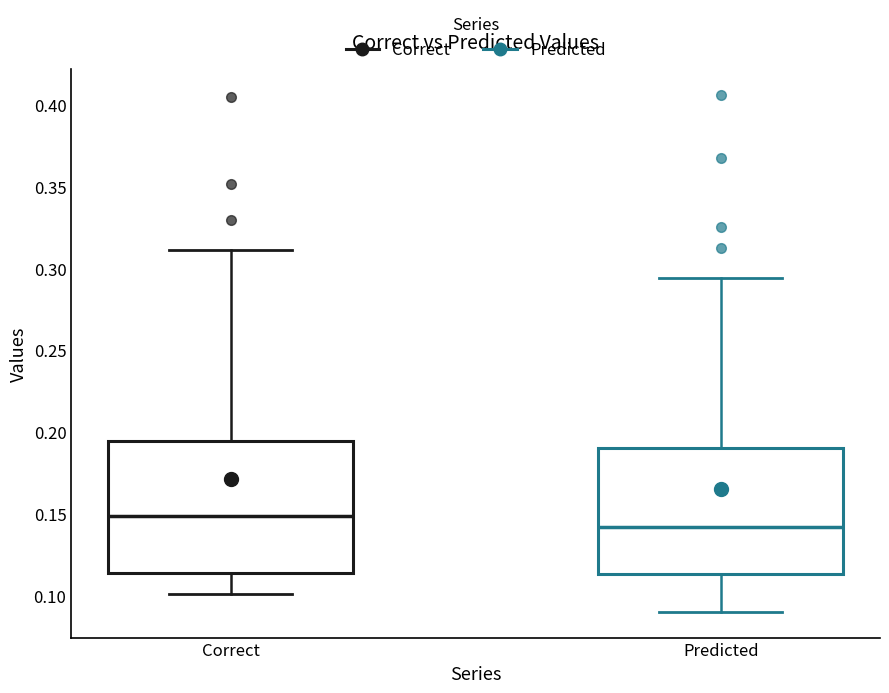

Reading left to right, transcribe this box plot: for each box, give where its median line is, the range the box spans, and where its two whiskers end, as read against the y-axis. The values are not printed on the chart, so give them approximately, as read against the axis.

Correct: median 0.150, box 0.115 to 0.195, whiskers 0.100 to 0.310
Predicted: median 0.140, box 0.115 to 0.190, whiskers 0.090 to 0.295